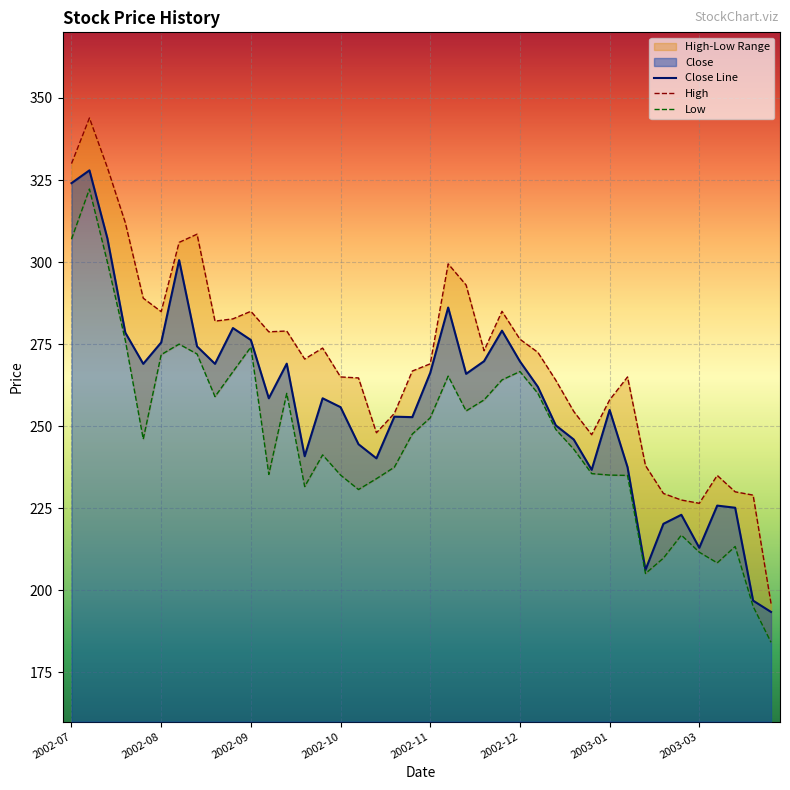

Is it true that Close Line equals 276.2 at 2002-09?

True